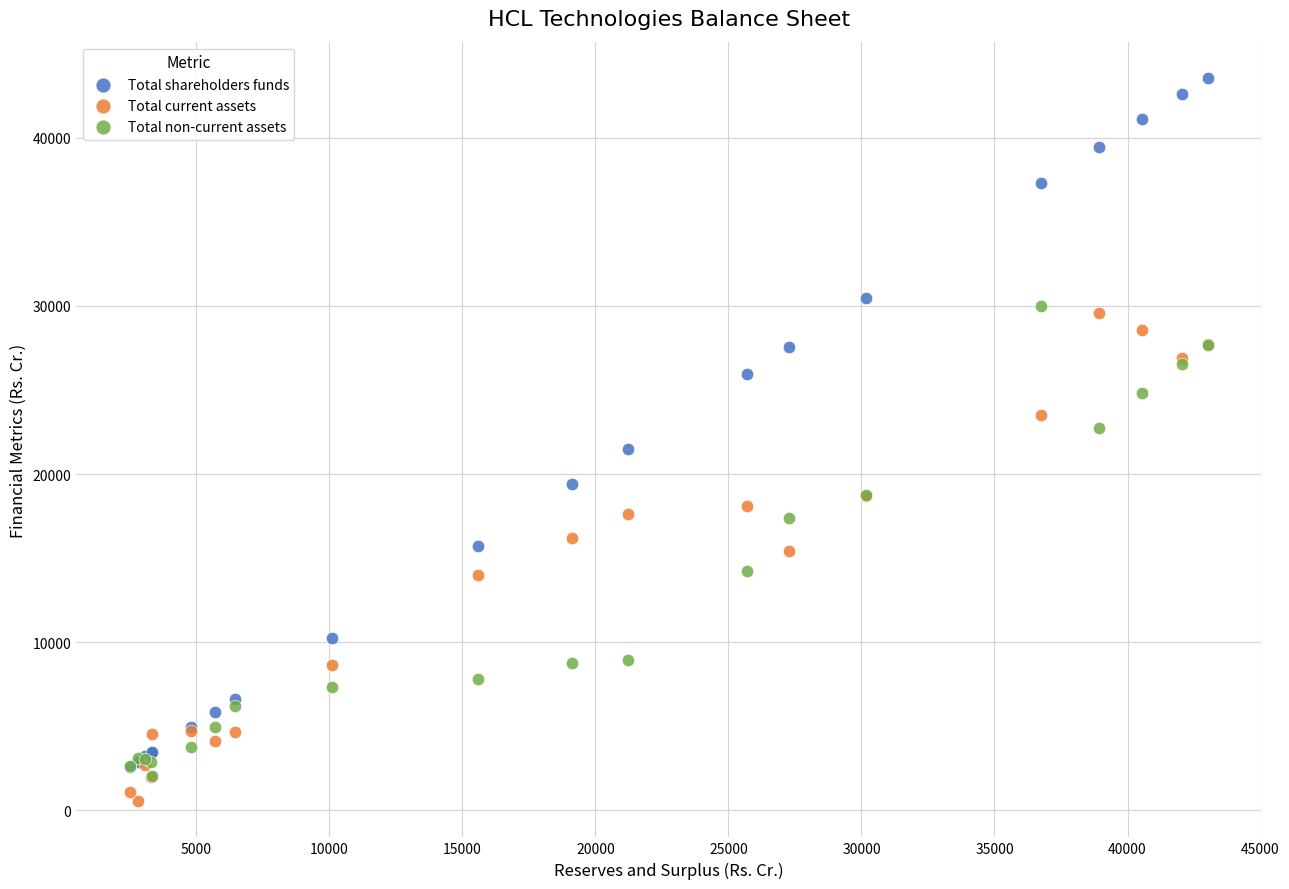

Which series has the largest Y range (max minus min)?

Total shareholders funds